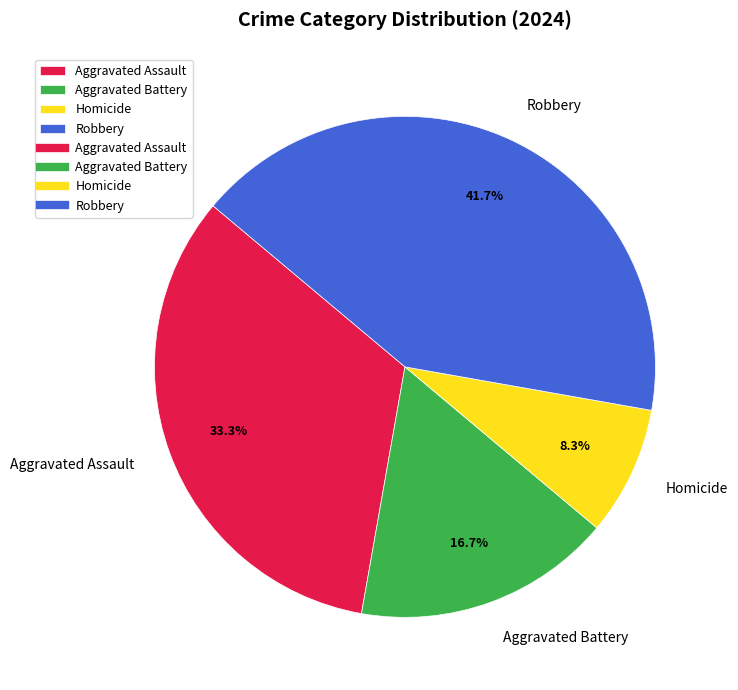

Does Aggravated Assault account for over 50% of the chart?

No